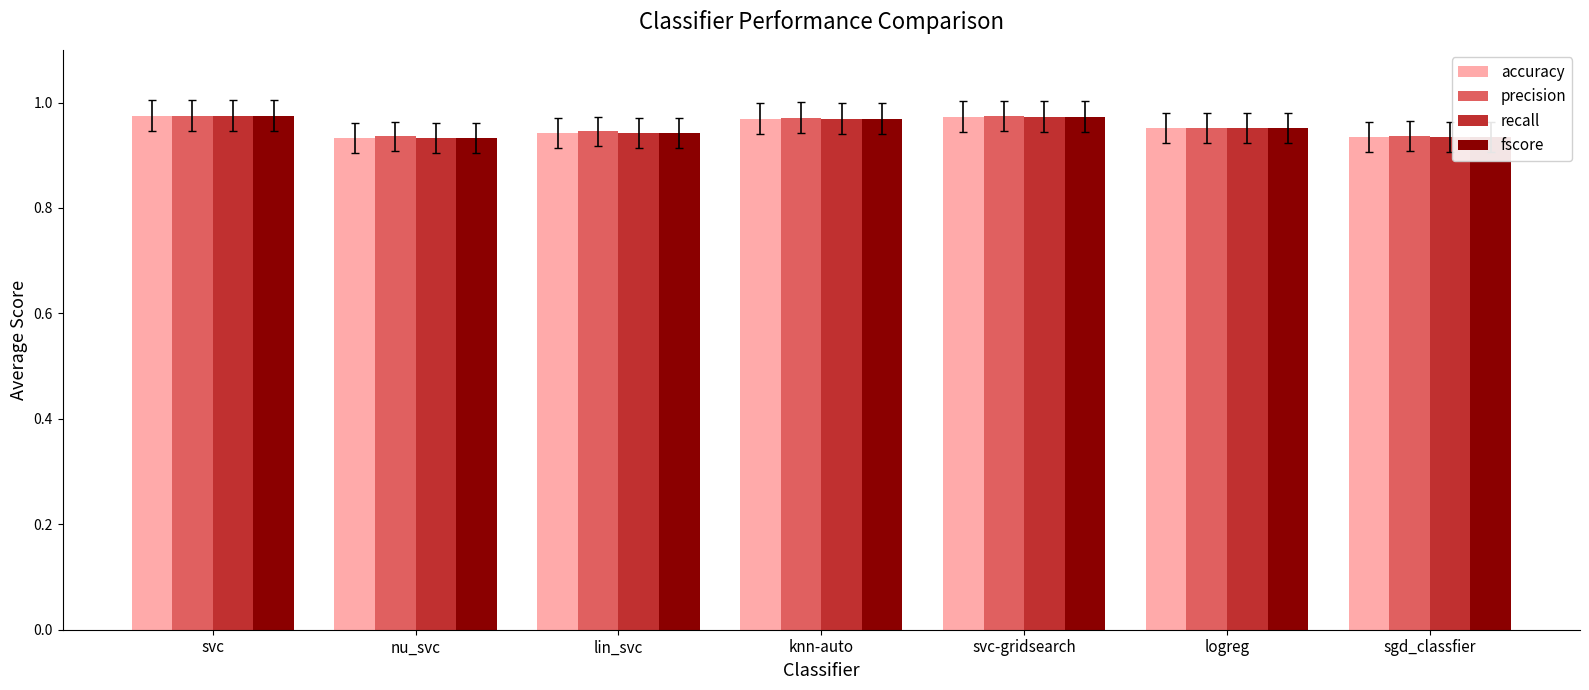

What is the sum of the precision values at svc and knn-auto?

1.9